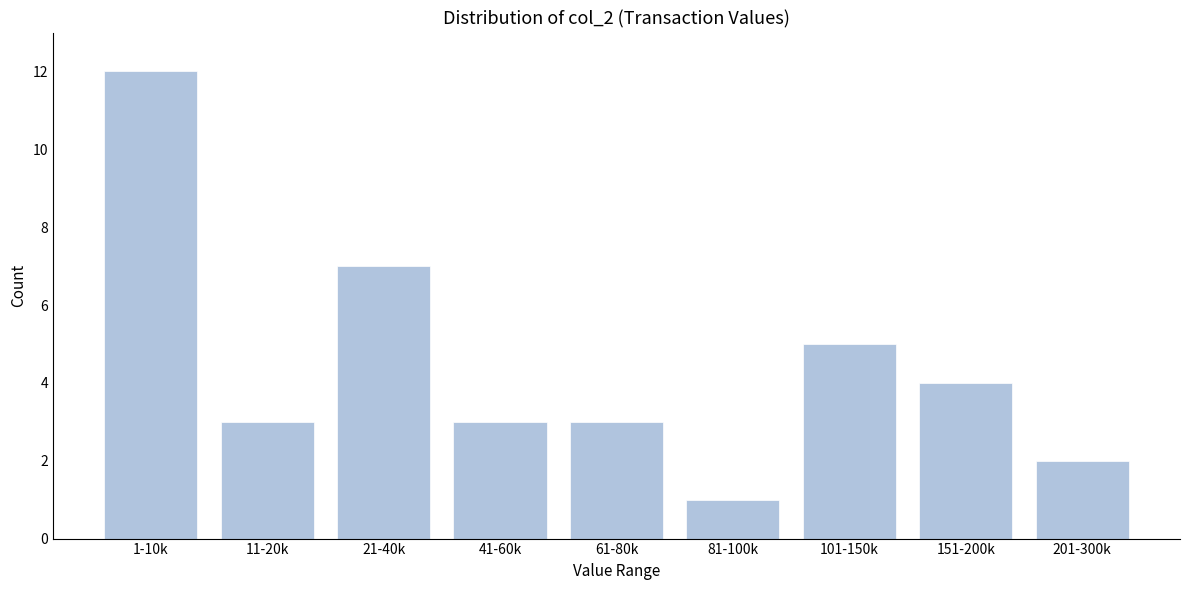

Reading left to right, list all the values displayed in this chart.

12	3	7	3	3	1	5	4	2